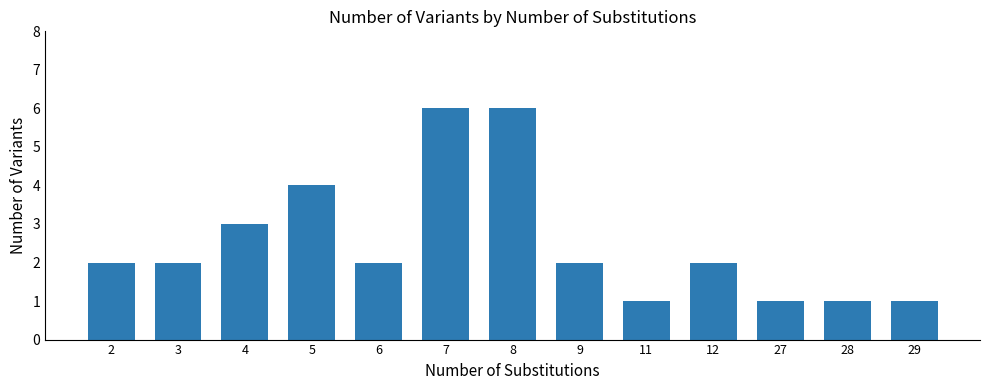

How many bars are there in total?

13